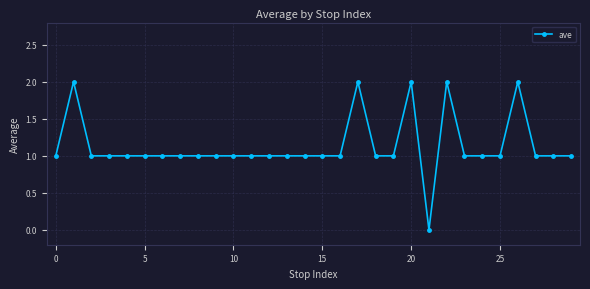

What is the sum of all values?

34